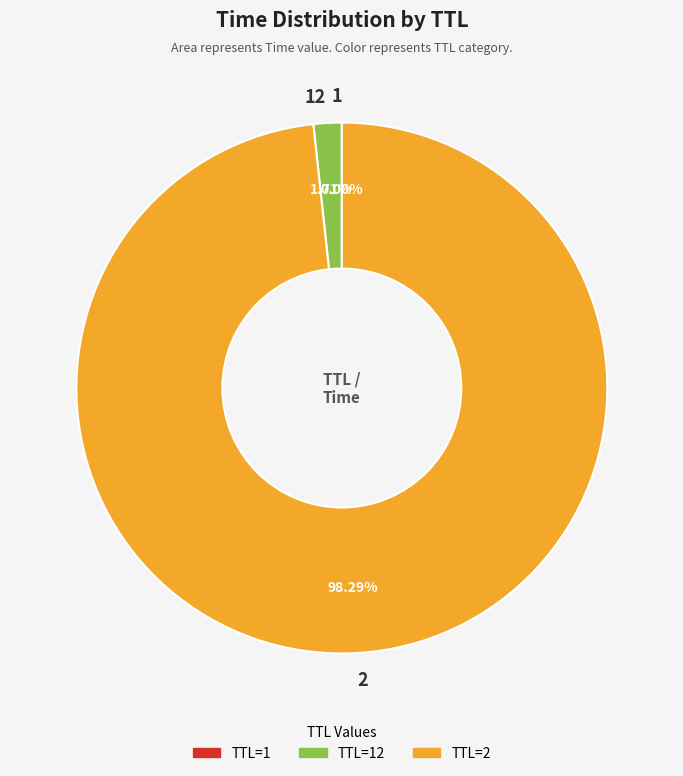

Is there a majority slice in this chart?

Yes